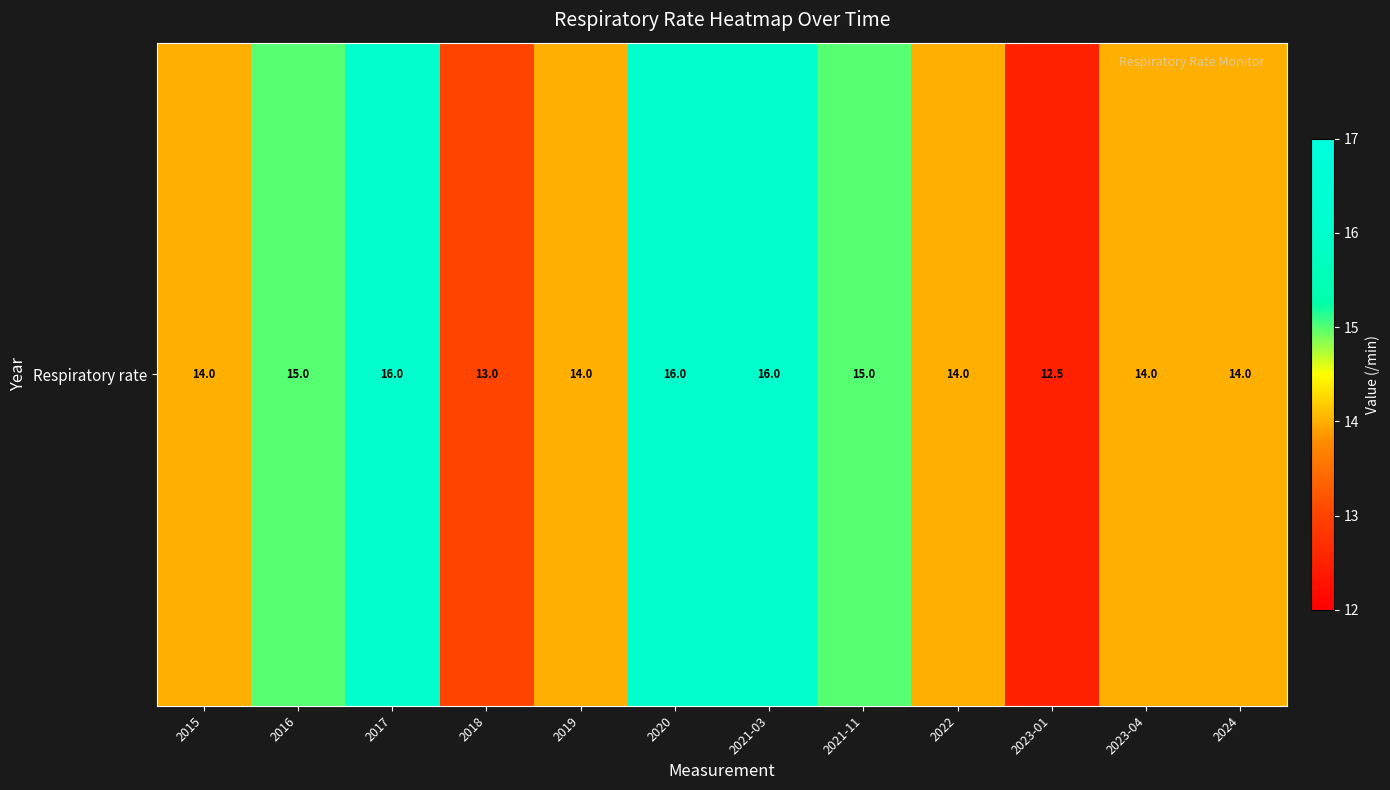

Reading left to right, what are all the values shown in this chart?

2015=14.0	2016=15.0	2017=16.0	2018=13.0	2019=14.0	2020=16.0	2021-03=16.0	2021-11=15.0	2022=14.0	2023-01=12.5	2023-04=14.0	2024=14.0